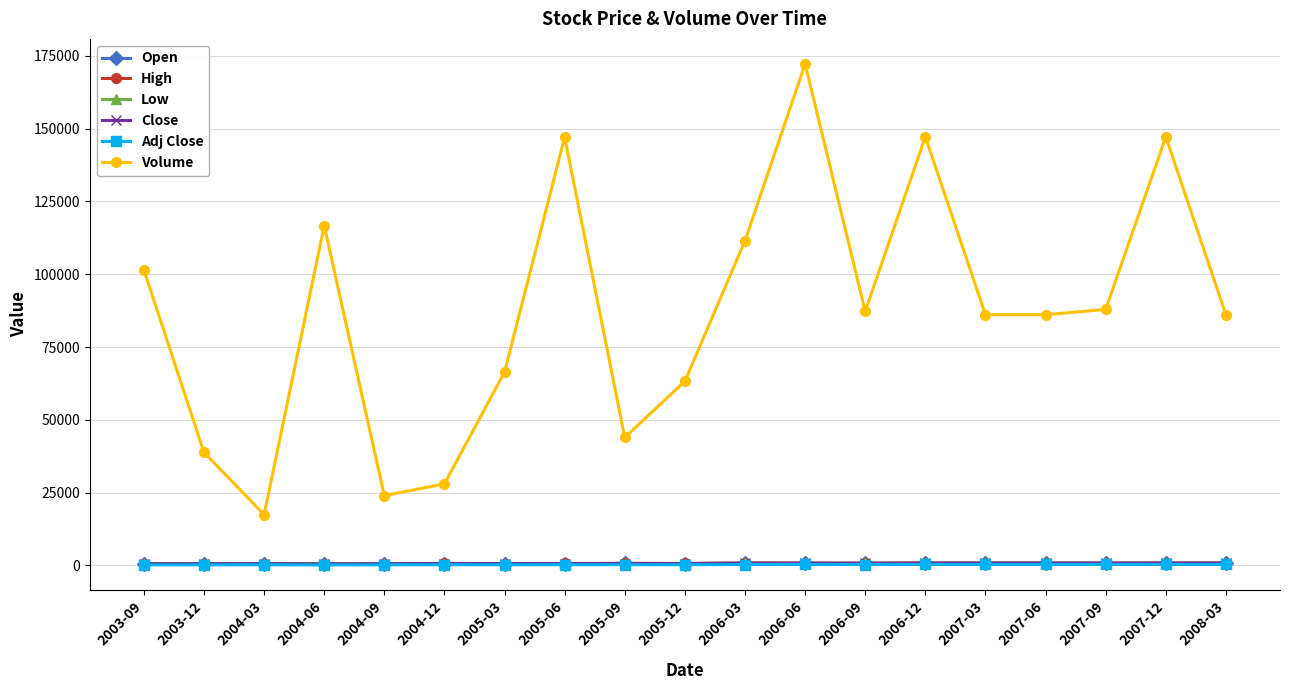

What is the label of the 17th point from the left?

2007-09